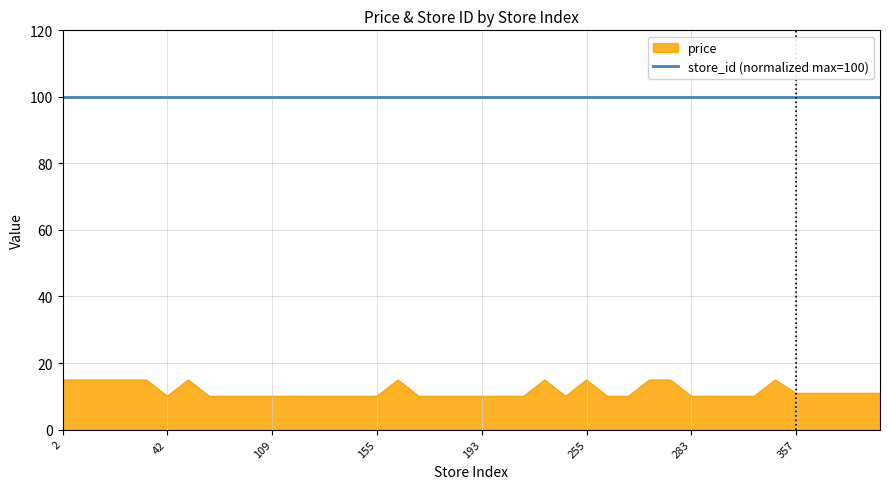

Which series has the largest range (max minus min)?

price